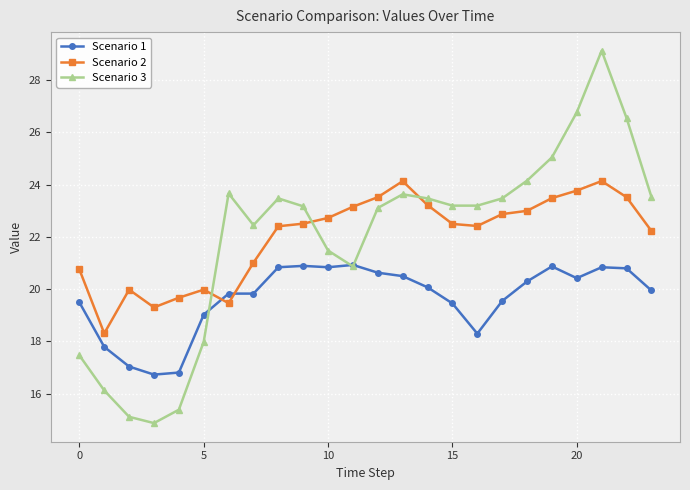

After their last crossing, which series has the higher values: Scenario 3 or Scenario 2?

Scenario 3